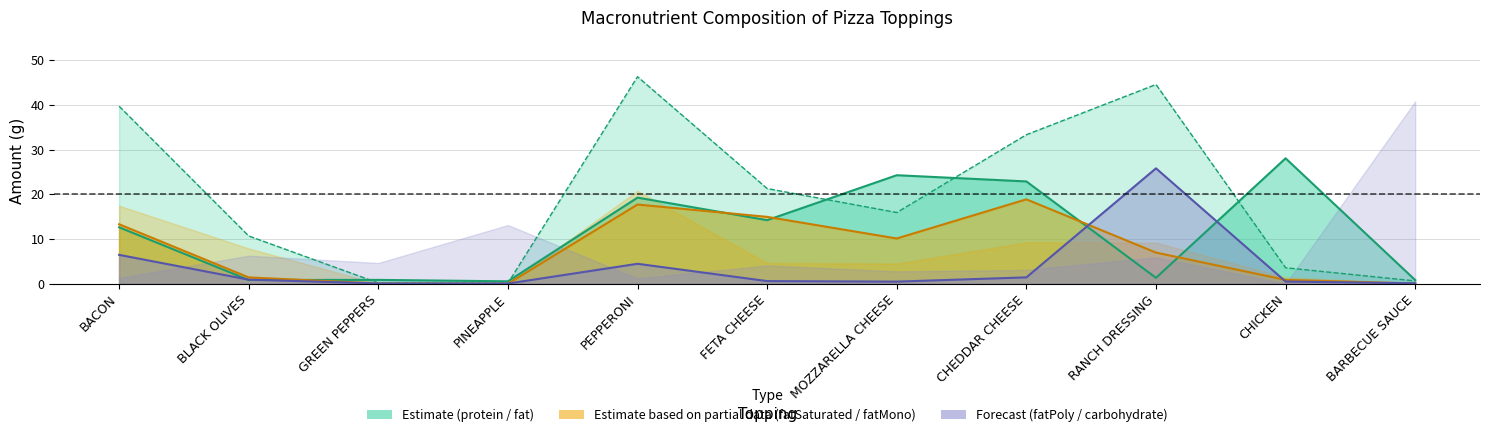

Rank the series by their maximum value, from lowest to highest.

fatSaturated, fatPoly, protein, fat